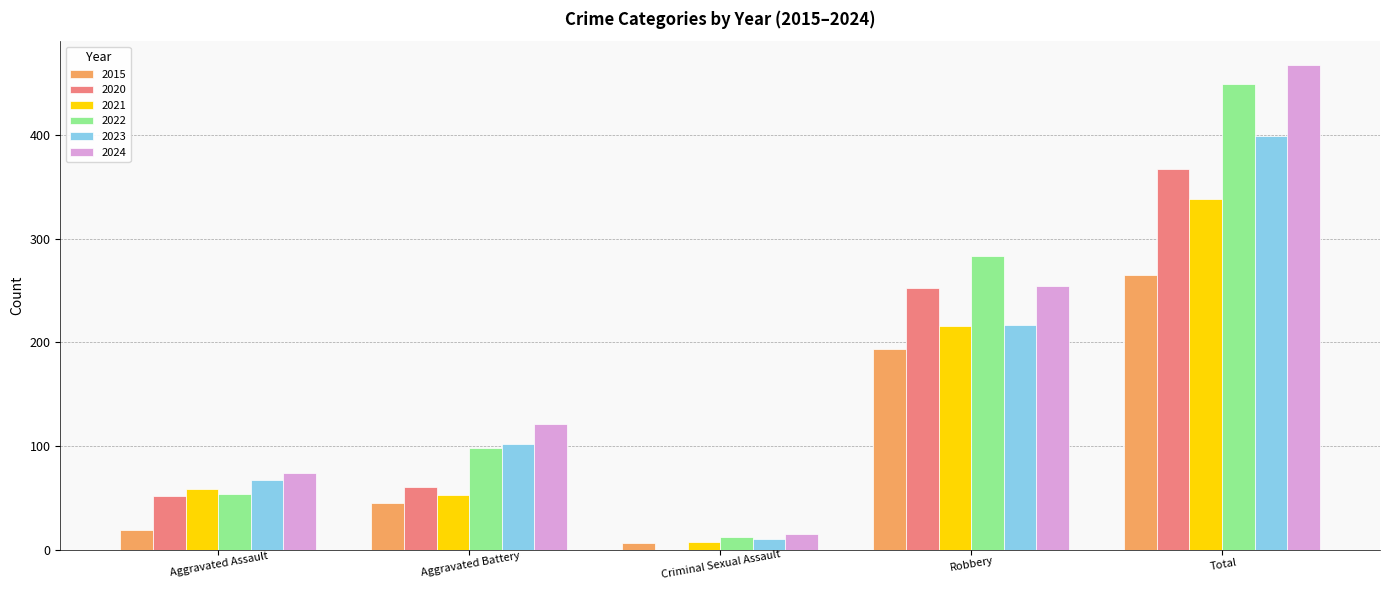

What is the total value across all series at Aggravated Battery?

480